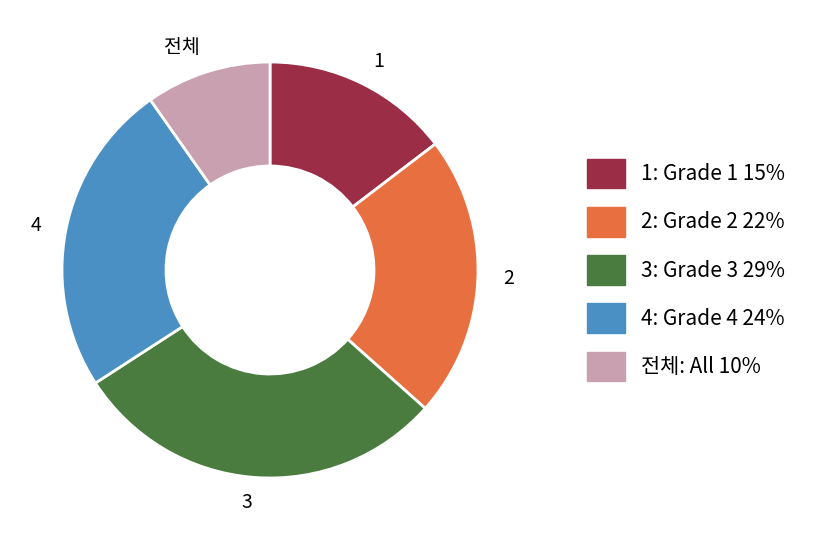

Which category has the biggest portion of the pie?

3